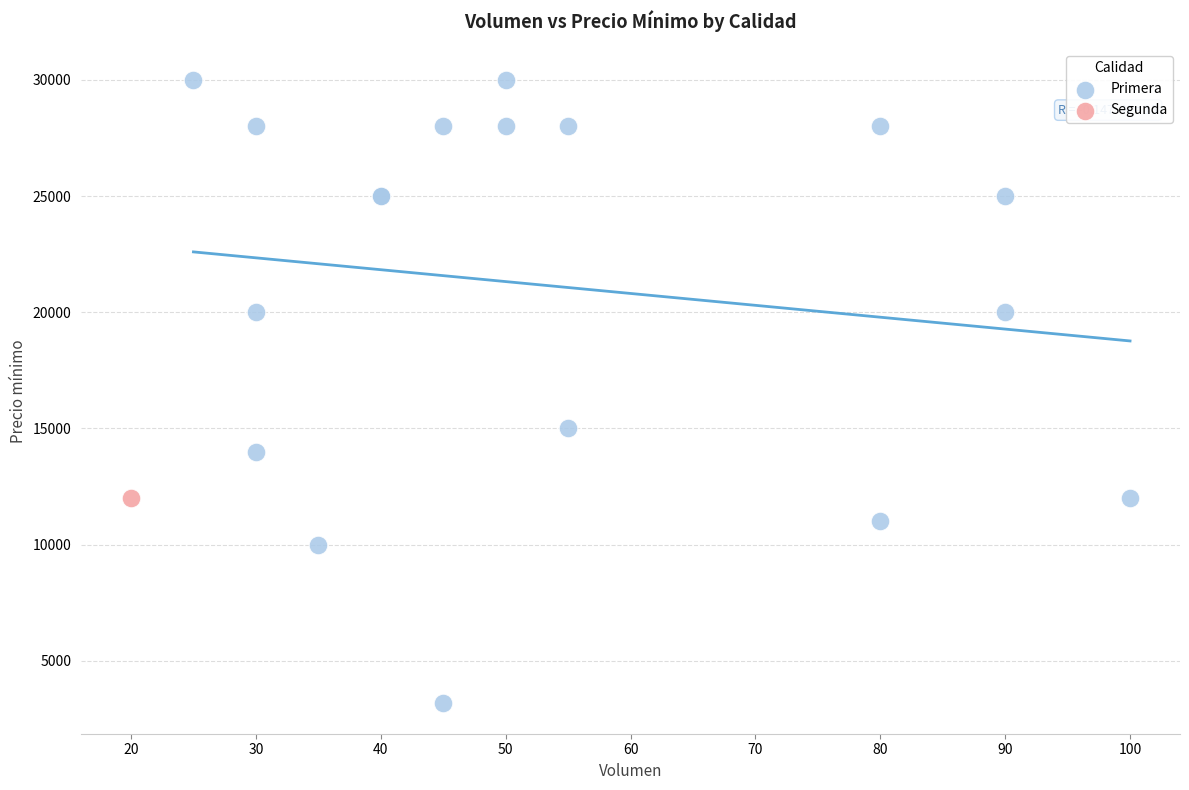

What are all the series names shown in the legend?

Primera, Segunda